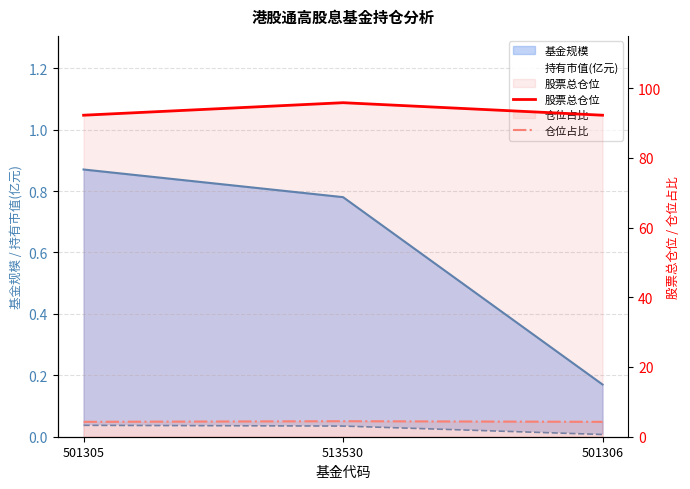

What is the difference between the 仓位占比 values at 501305 and 513530?

0.2